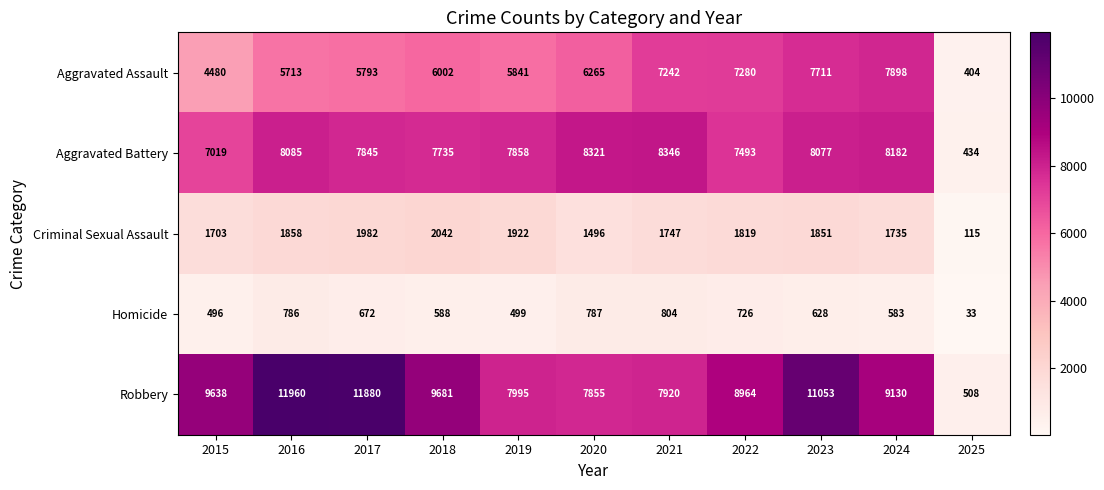

Rank the categories by Criminal Sexual Assault value from lowest to highest.

2025, 2020, 2015, 2024, 2021, 2022, 2023, 2016, 2019, 2017, 2018